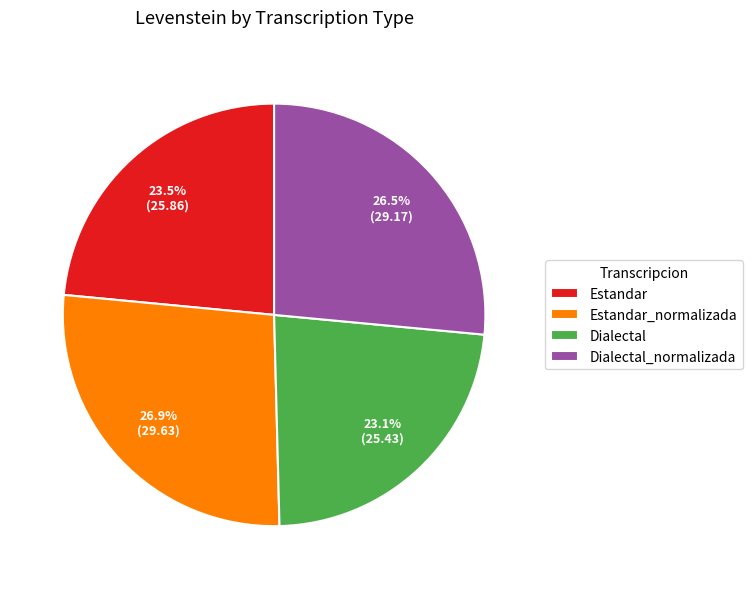

What percentage do Dialectal and Dialectal_normalizada together represent?

49.6%